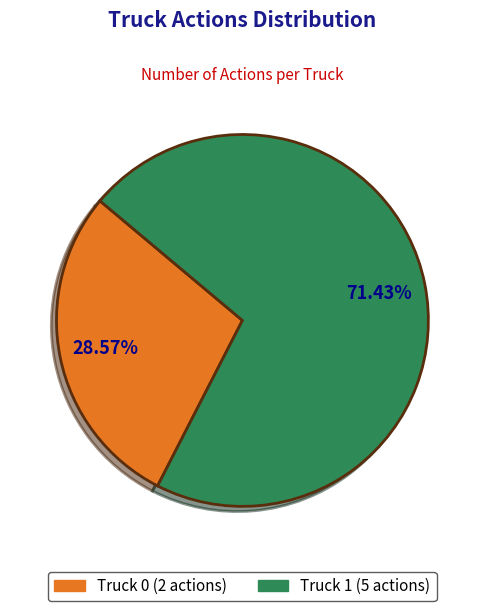

Which has a higher value, Truck 1 or Truck 0?

Truck 1